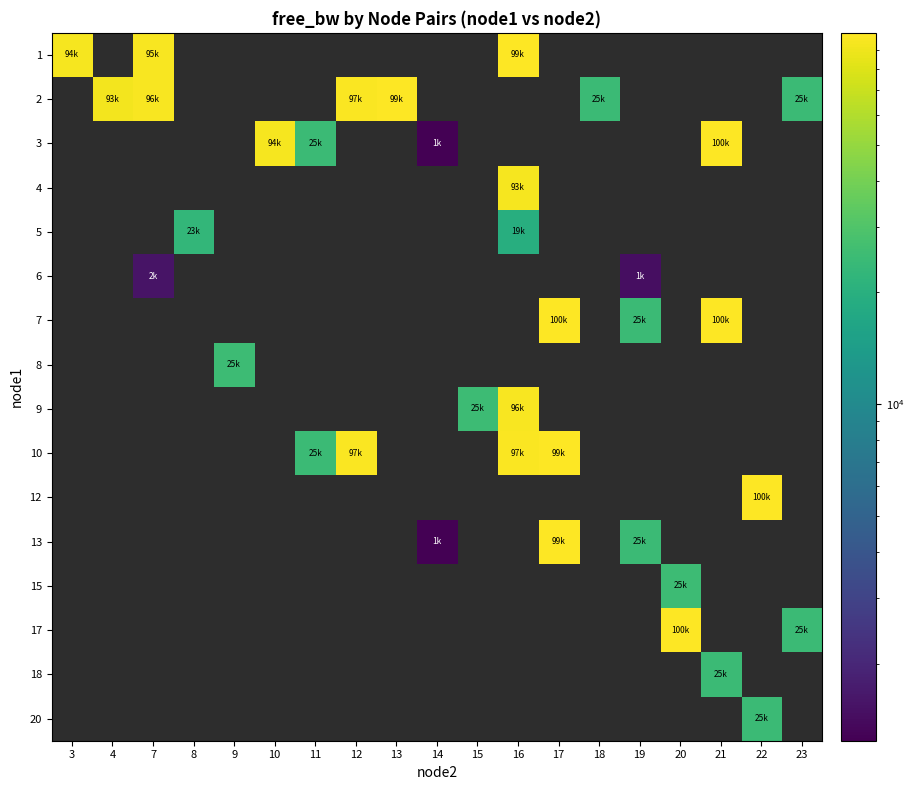

At how many categories does at least one series exceed 83630?

11